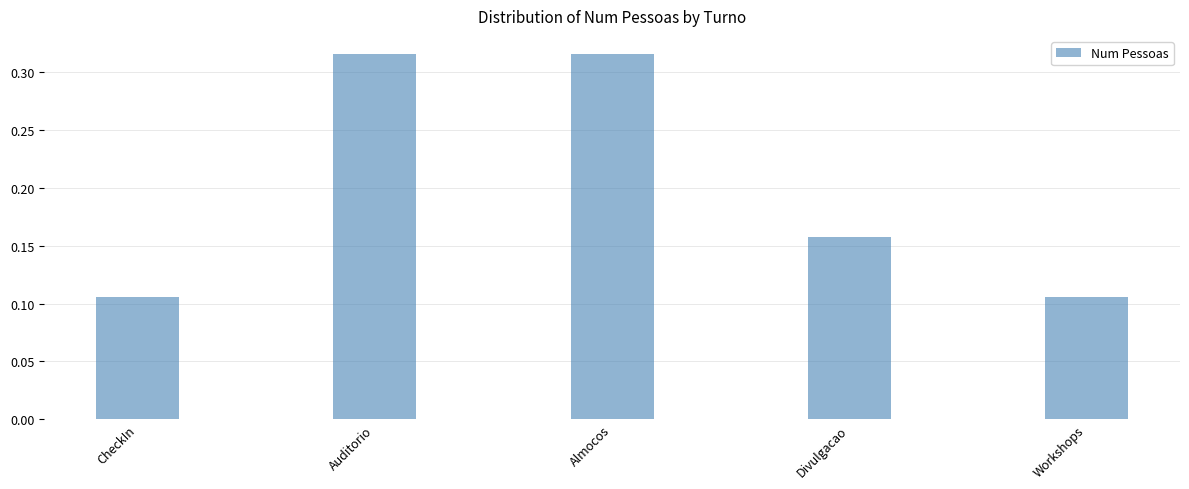

True or false: the data shows 0.0 at CheckIn.

False